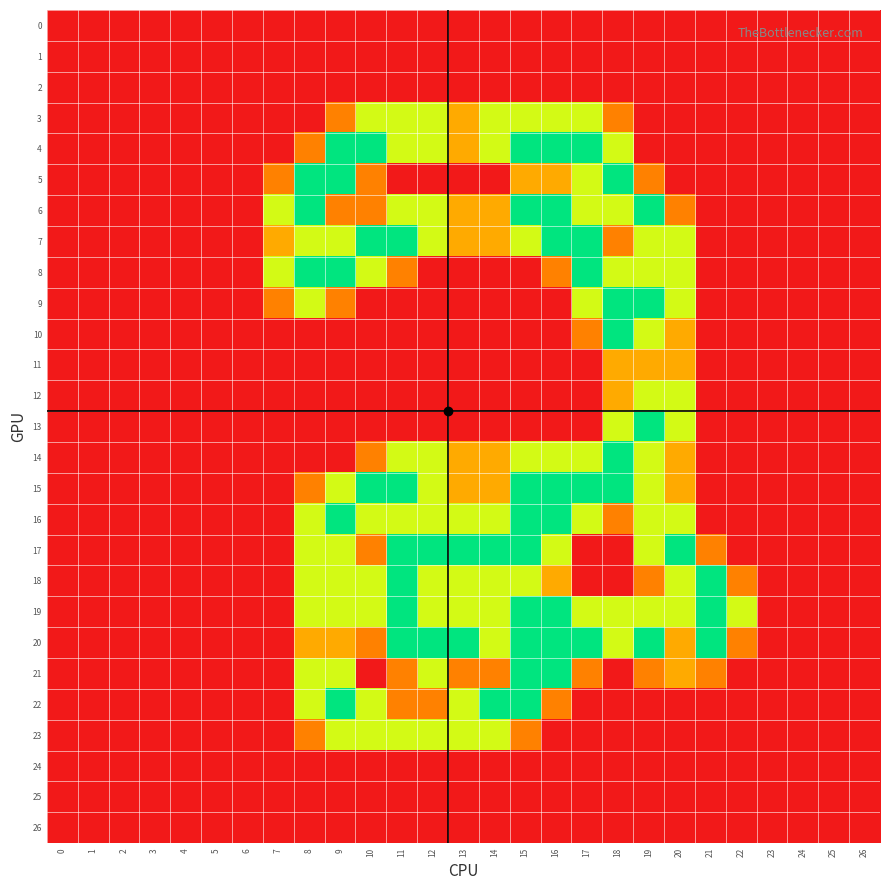

Reading left to right, list all the values displayed in this chart.

0: 0=0.0	1=0.0	2=0.0	3=0.0	4=0.0	5=0.0	6=0.0	7=0.0	8=0.0	9=0.0	10=0.0	11=0.0	12=0.0	13=0.0	14=0.0	15=0.0	16=0.0	17=0.0	18=0.0	19=0.0	20=0.0	21=0.0	22=0.0	23=0.0	24=0.0	25=0.0	26=0.0
1: 0=0.0	1=0.0	2=0.0	3=0.0	4=0.0	5=0.0	6=0.0	7=0.0	8=0.0	9=0.0	10=0.0	11=0.0	12=0.0	13=0.0	14=0.0	15=0.0	16=0.0	17=0.0	18=0.0	19=0.0	20=0.0	21=0.0	22=0.0	23=0.0	24=0.0	25=0.0	26=0.0
2: 0=0.0	1=0.0	2=0.0	3=0.0	4=0.0	5=0.0	6=0.0	7=0.0	8=0.0	9=0.0	10=0.0	11=0.0	12=0.0	13=0.0	14=0.0	15=0.0	16=0.0	17=0.0	18=0.0	19=0.0	20=0.0	21=0.0	22=0.0	23=0.0	24=0.0	25=0.0	26=0.0
3: 0=0.0	1=0.0	2=0.0	3=0.0	4=0.0	5=0.0	6=0.0	7=0.0	8=0.0	9=0.8	10=1.5	11=1.5	12=1.5	13=1.0	14=1.5	15=1.5	16=1.5	17=1.5	18=0.8	19=0.0	20=0.0	21=0.0	22=0.0	23=0.0	24=0.0	25=0.0	26=0.0
4: 0=0.0	1=0.0	2=0.0	3=0.0	4=0.0	5=0.0	6=0.0	7=0.0	8=0.8	9=2.0	10=2.0	11=1.5	12=1.5	13=1.0	14=1.5	15=2.0	16=2.0	17=2.0	18=1.5	19=0.0	20=0.0	21=0.0	22=0.0	23=0.0	24=0.0	25=0.0	26=0.0
5: 0=0.0	1=0.0	2=0.0	3=0.0	4=0.0	5=0.0	6=0.0	7=0.8	8=2.0	9=2.0	10=0.8	11=0.0	12=0.0	13=0.0	14=0.0	15=1.0	16=1.0	17=1.5	18=2.0	19=0.8	20=0.0	21=0.0	22=0.0	23=0.0	24=0.0	25=0.0	26=0.0
6: 0=0.0	1=0.0	2=0.0	3=0.0	4=0.0	5=0.0	6=0.0	7=1.5	8=2.0	9=0.8	10=0.8	11=1.5	12=1.5	13=1.0	14=1.0	15=2.0	16=2.0	17=1.5	18=1.5	19=2.0	20=0.8	21=0.0	22=0.0	23=0.0	24=0.0	25=0.0	26=0.0
7: 0=0.0	1=0.0	2=0.0	3=0.0	4=0.0	5=0.0	6=0.0	7=1.0	8=1.5	9=1.5	10=2.0	11=2.0	12=1.5	13=1.0	14=1.0	15=1.5	16=2.0	17=2.0	18=0.8	19=1.5	20=1.5	21=0.0	22=0.0	23=0.0	24=0.0	25=0.0	26=0.0
8: 0=0.0	1=0.0	2=0.0	3=0.0	4=0.0	5=0.0	6=0.0	7=1.5	8=2.0	9=2.0	10=1.5	11=0.8	12=0.0	13=0.0	14=0.0	15=0.0	16=0.8	17=2.0	18=1.5	19=1.5	20=1.5	21=0.0	22=0.0	23=0.0	24=0.0	25=0.0	26=0.0
9: 0=0.0	1=0.0	2=0.0	3=0.0	4=0.0	5=0.0	6=0.0	7=0.8	8=1.5	9=0.8	10=0.0	11=0.0	12=0.0	13=0.0	14=0.0	15=0.0	16=0.0	17=1.5	18=2.0	19=2.0	20=1.5	21=0.0	22=0.0	23=0.0	24=0.0	25=0.0	26=0.0
10: 0=0.0	1=0.0	2=0.0	3=0.0	4=0.0	5=0.0	6=0.0	7=0.0	8=0.0	9=0.0	10=0.0	11=0.0	12=0.0	13=0.0	14=0.0	15=0.0	16=0.0	17=0.8	18=2.0	19=1.5	20=1.0	21=0.0	22=0.0	23=0.0	24=0.0	25=0.0	26=0.0
11: 0=0.0	1=0.0	2=0.0	3=0.0	4=0.0	5=0.0	6=0.0	7=0.0	8=0.0	9=0.0	10=0.0	11=0.0	12=0.0	13=0.0	14=0.0	15=0.0	16=0.0	17=0.0	18=1.0	19=1.0	20=1.0	21=0.0	22=0.0	23=0.0	24=0.0	25=0.0	26=0.0
12: 0=0.0	1=0.0	2=0.0	3=0.0	4=0.0	5=0.0	6=0.0	7=0.0	8=0.0	9=0.0	10=0.0	11=0.0	12=0.0	13=0.0	14=0.0	15=0.0	16=0.0	17=0.0	18=1.0	19=1.5	20=1.5	21=0.0	22=0.0	23=0.0	24=0.0	25=0.0	26=0.0
13: 0=0.0	1=0.0	2=0.0	3=0.0	4=0.0	5=0.0	6=0.0	7=0.0	8=0.0	9=0.0	10=0.0	11=0.0	12=0.0	13=0.0	14=0.0	15=0.0	16=0.0	17=0.0	18=1.5	19=2.0	20=1.5	21=0.0	22=0.0	23=0.0	24=0.0	25=0.0	26=0.0
14: 0=0.0	1=0.0	2=0.0	3=0.0	4=0.0	5=0.0	6=0.0	7=0.0	8=0.0	9=0.0	10=0.8	11=1.5	12=1.5	13=1.0	14=1.0	15=1.5	16=1.5	17=1.5	18=2.0	19=1.5	20=1.0	21=0.0	22=0.0	23=0.0	24=0.0	25=0.0	26=0.0
15: 0=0.0	1=0.0	2=0.0	3=0.0	4=0.0	5=0.0	6=0.0	7=0.0	8=0.8	9=1.5	10=2.0	11=2.0	12=1.5	13=1.0	14=1.0	15=2.0	16=2.0	17=2.0	18=2.0	19=1.5	20=1.0	21=0.0	22=0.0	23=0.0	24=0.0	25=0.0	26=0.0
16: 0=0.0	1=0.0	2=0.0	3=0.0	4=0.0	5=0.0	6=0.0	7=0.0	8=1.5	9=2.0	10=1.5	11=1.5	12=1.5	13=1.5	14=1.5	15=2.0	16=2.0	17=1.5	18=0.8	19=1.5	20=1.5	21=0.0	22=0.0	23=0.0	24=0.0	25=0.0	26=0.0
17: 0=0.0	1=0.0	2=0.0	3=0.0	4=0.0	5=0.0	6=0.0	7=0.0	8=1.5	9=1.5	10=0.8	11=2.0	12=2.0	13=2.0	14=2.0	15=2.0	16=1.5	17=0.0	18=0.0	19=1.5	20=2.0	21=0.8	22=0.0	23=0.0	24=0.0	25=0.0	26=0.0
18: 0=0.0	1=0.0	2=0.0	3=0.0	4=0.0	5=0.0	6=0.0	7=0.0	8=1.5	9=1.5	10=1.5	11=2.0	12=1.5	13=1.5	14=1.5	15=1.5	16=1.0	17=0.0	18=0.0	19=0.8	20=1.5	21=2.0	22=0.8	23=0.0	24=0.0	25=0.0	26=0.0
19: 0=0.0	1=0.0	2=0.0	3=0.0	4=0.0	5=0.0	6=0.0	7=0.0	8=1.5	9=1.5	10=1.5	11=2.0	12=1.5	13=1.5	14=1.5	15=2.0	16=2.0	17=1.5	18=1.5	19=1.5	20=1.5	21=2.0	22=1.5	23=0.0	24=0.0	25=0.0	26=0.0
20: 0=0.0	1=0.0	2=0.0	3=0.0	4=0.0	5=0.0	6=0.0	7=0.0	8=1.0	9=1.0	10=0.8	11=2.0	12=2.0	13=2.0	14=1.5	15=2.0	16=2.0	17=2.0	18=1.5	19=2.0	20=1.0	21=2.0	22=0.8	23=0.0	24=0.0	25=0.0	26=0.0
21: 0=0.0	1=0.0	2=0.0	3=0.0	4=0.0	5=0.0	6=0.0	7=0.0	8=1.5	9=1.5	10=0.0	11=0.8	12=1.5	13=0.8	14=0.8	15=2.0	16=2.0	17=0.8	18=0.0	19=0.8	20=1.0	21=0.8	22=0.0	23=0.0	24=0.0	25=0.0	26=0.0
22: 0=0.0	1=0.0	2=0.0	3=0.0	4=0.0	5=0.0	6=0.0	7=0.0	8=1.5	9=2.0	10=1.5	11=0.8	12=0.8	13=1.5	14=2.0	15=2.0	16=0.8	17=0.0	18=0.0	19=0.0	20=0.0	21=0.0	22=0.0	23=0.0	24=0.0	25=0.0	26=0.0
23: 0=0.0	1=0.0	2=0.0	3=0.0	4=0.0	5=0.0	6=0.0	7=0.0	8=0.8	9=1.5	10=1.5	11=1.5	12=1.5	13=1.5	14=1.5	15=0.8	16=0.0	17=0.0	18=0.0	19=0.0	20=0.0	21=0.0	22=0.0	23=0.0	24=0.0	25=0.0	26=0.0
24: 0=0.0	1=0.0	2=0.0	3=0.0	4=0.0	5=0.0	6=0.0	7=0.0	8=0.0	9=0.0	10=0.0	11=0.0	12=0.0	13=0.0	14=0.0	15=0.0	16=0.0	17=0.0	18=0.0	19=0.0	20=0.0	21=0.0	22=0.0	23=0.0	24=0.0	25=0.0	26=0.0
25: 0=0.0	1=0.0	2=0.0	3=0.0	4=0.0	5=0.0	6=0.0	7=0.0	8=0.0	9=0.0	10=0.0	11=0.0	12=0.0	13=0.0	14=0.0	15=0.0	16=0.0	17=0.0	18=0.0	19=0.0	20=0.0	21=0.0	22=0.0	23=0.0	24=0.0	25=0.0	26=0.0
26: 0=0.0	1=0.0	2=0.0	3=0.0	4=0.0	5=0.0	6=0.0	7=0.0	8=0.0	9=0.0	10=0.0	11=0.0	12=0.0	13=0.0	14=0.0	15=0.0	16=0.0	17=0.0	18=0.0	19=0.0	20=0.0	21=0.0	22=0.0	23=0.0	24=0.0	25=0.0	26=0.0